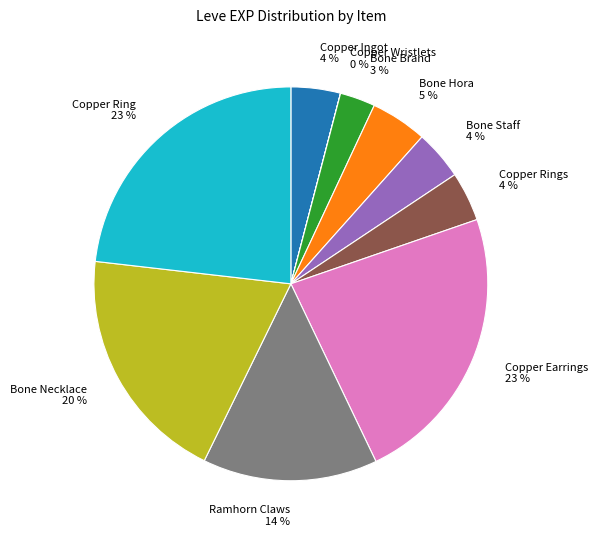

To the nearest percent, what is the difference between the Bone Brand and Copper Ring slice percentages?

20%